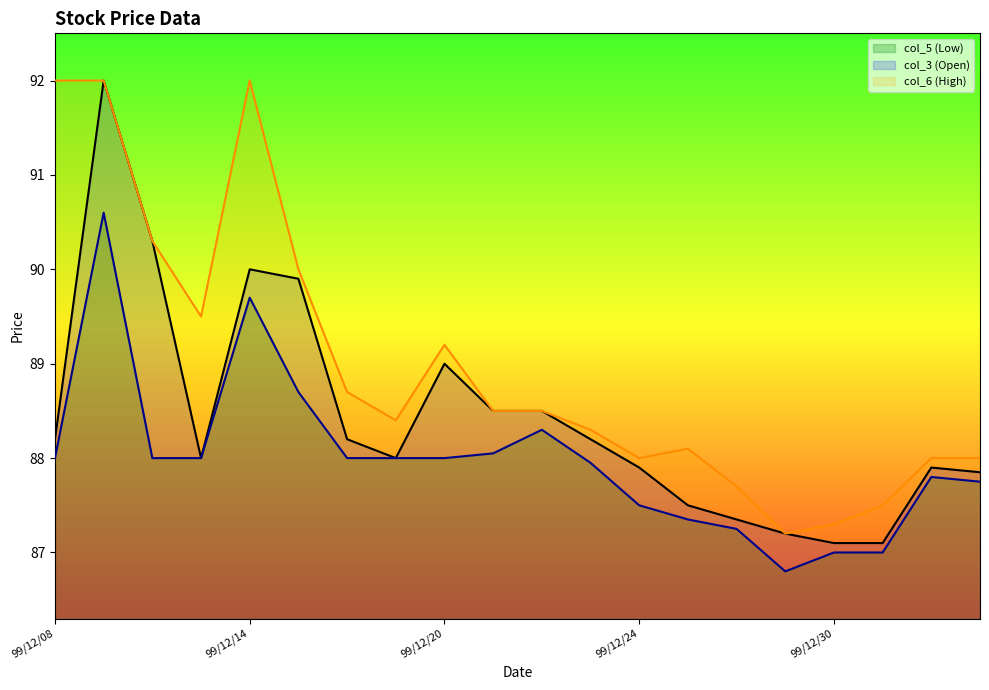

Which series has the largest range (max minus min)?

col_3 (Open)